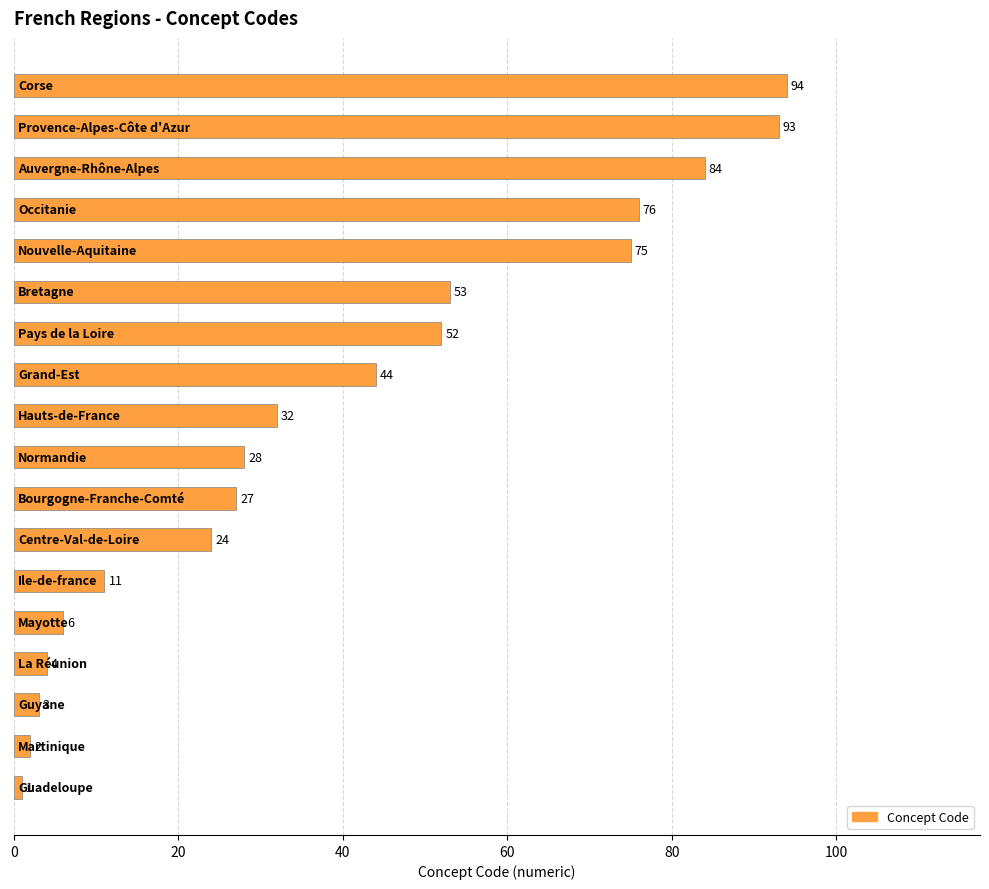

Reading bottom to top, list all the values displayed in this chart.

1	2	3	4	6	11	24	27	28	32	44	52	53	75	76	84	93	94